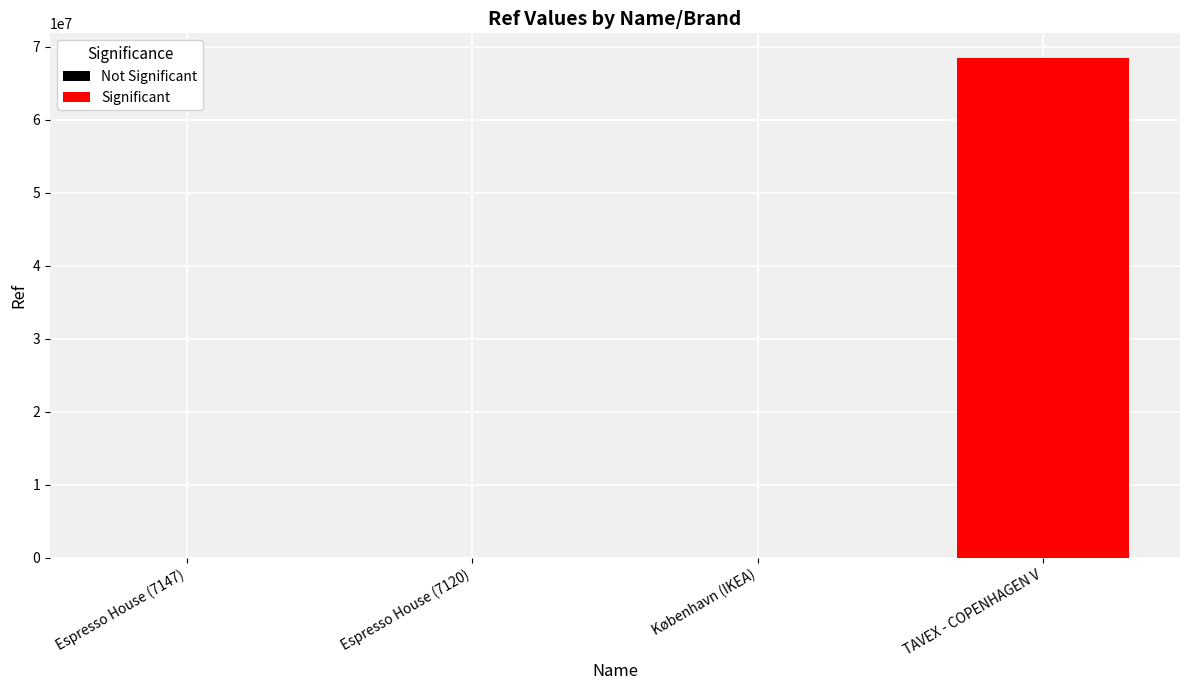

What is the difference between the values at København (IKEA) and Espresso House (7120)?

6434